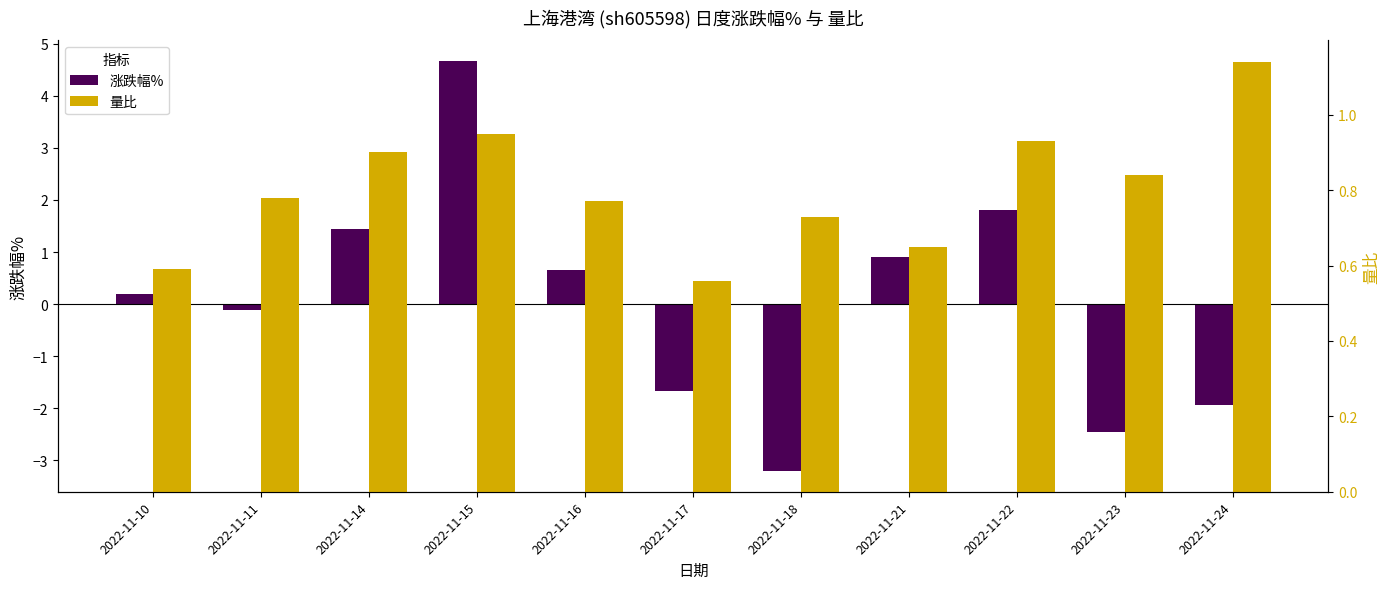

Which has a higher value, 2022-11-22 or 2022-11-10?

2022-11-22